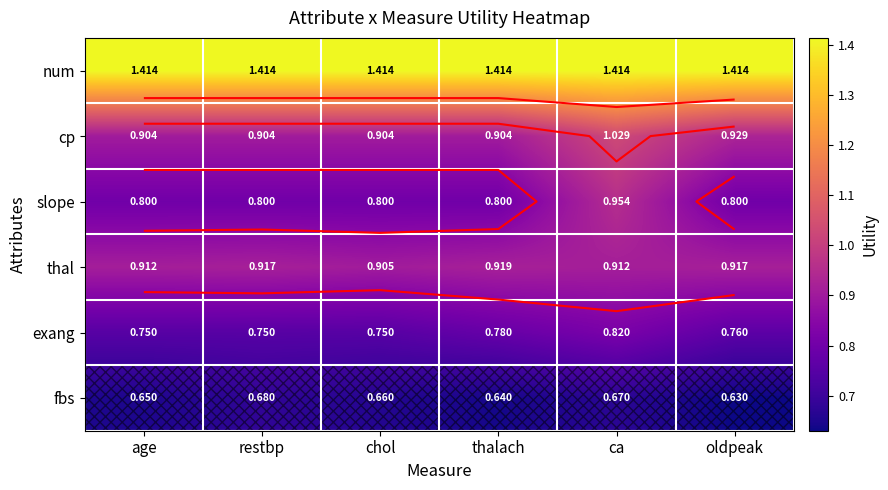

Which series has the largest range (max minus min)?

slope